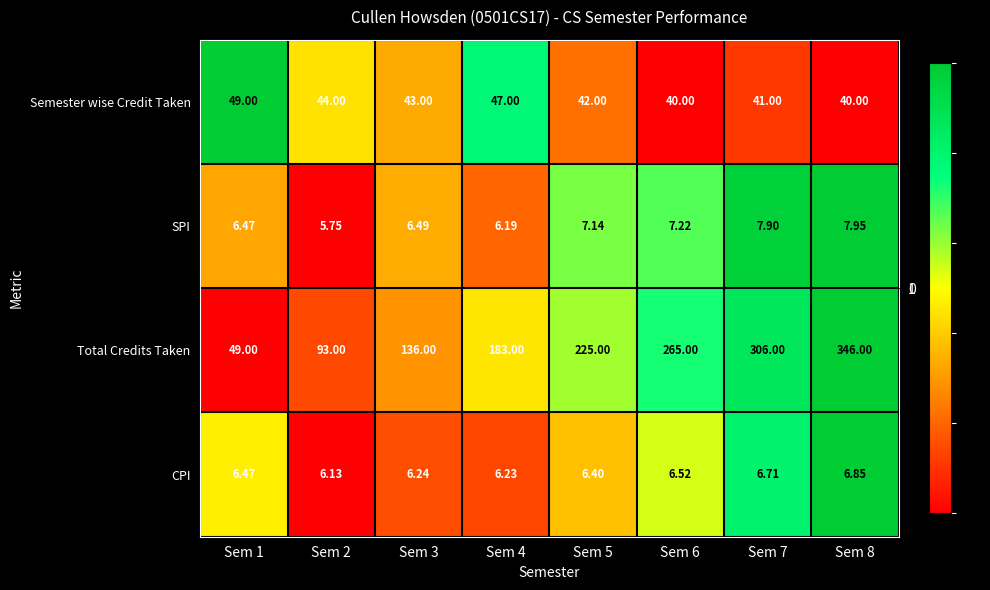

Which series has the largest range (max minus min)?

Total Credits Taken